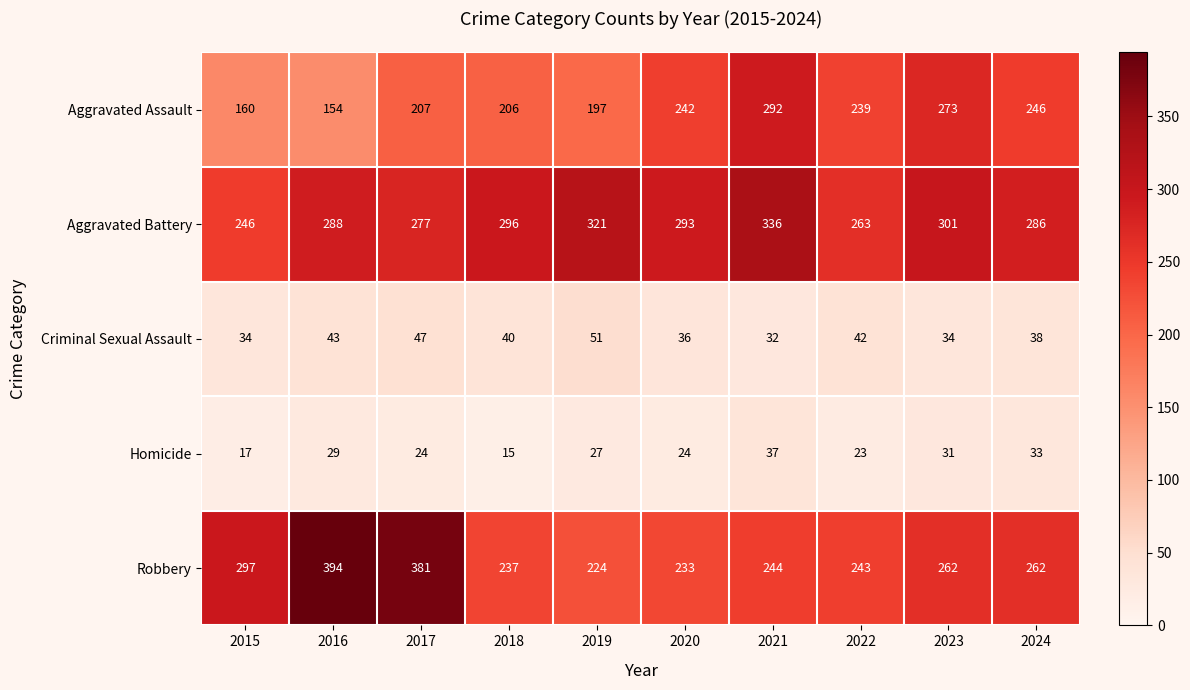

At which category does the chart reach its peak across all series?

2016